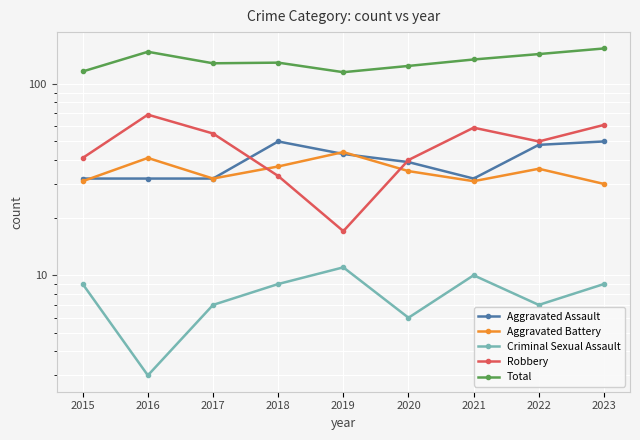

What is the minimum value for Aggravated Assault?

32